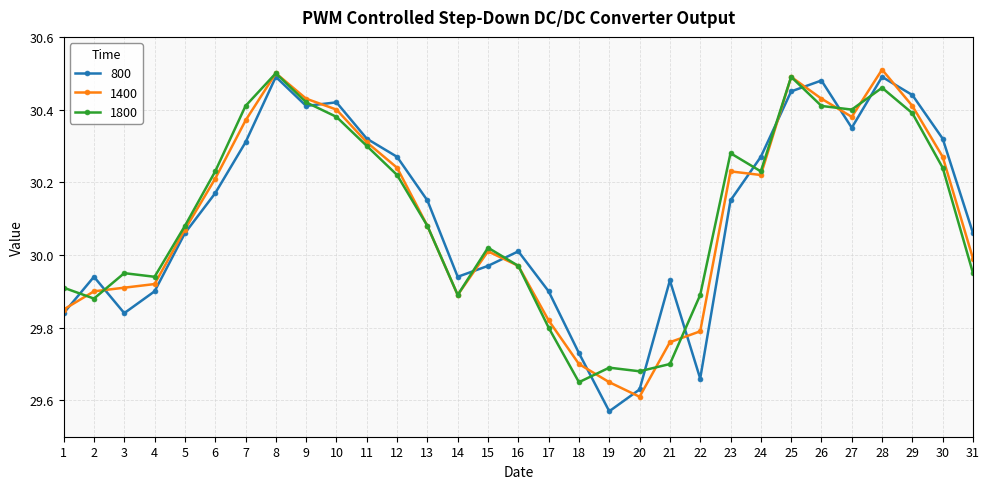

How many data points in 1400 are less than 30?

13